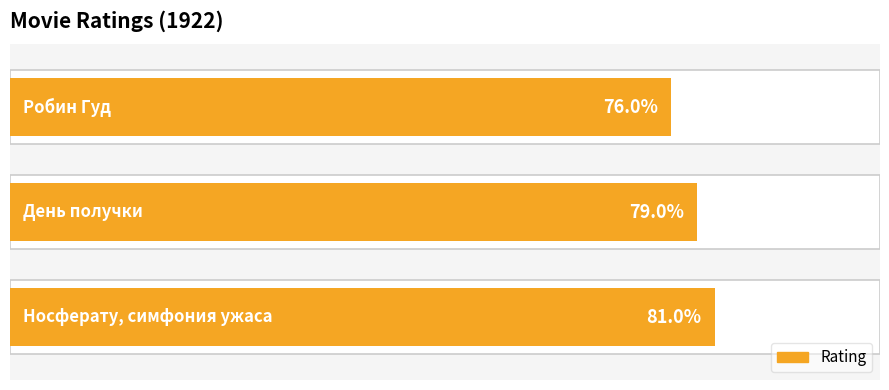

Count the number of categories in the chart.

3